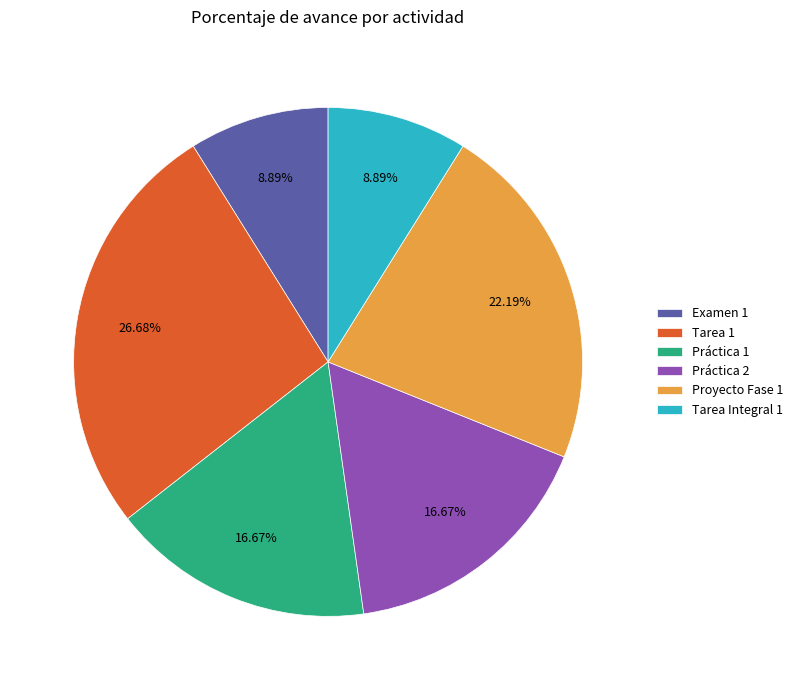

Do Tarea 1 and Práctica 2 together represent more than half of the pie?

No